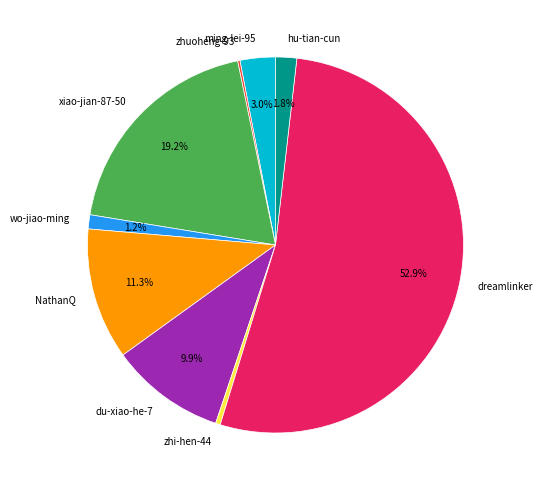

Which slice represents more than half of the pie?

dreamlinker